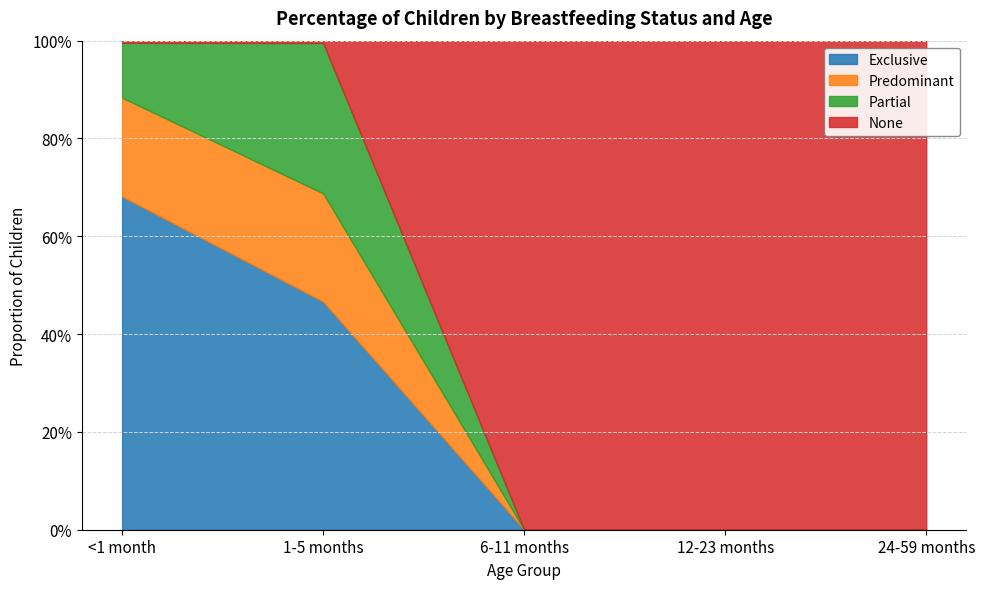

The Predominant series shows 0.1 at 24-59 months. True or false?

False